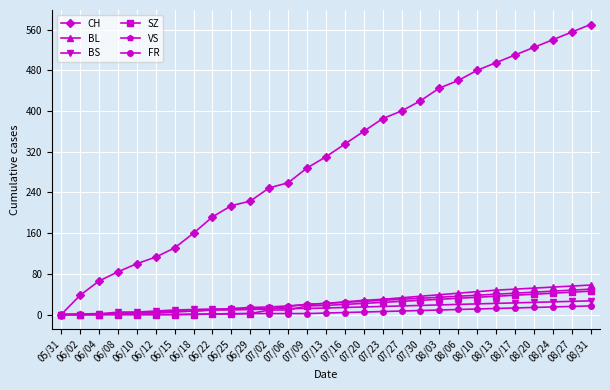

What is the label of the 20th point from the left?

07/30